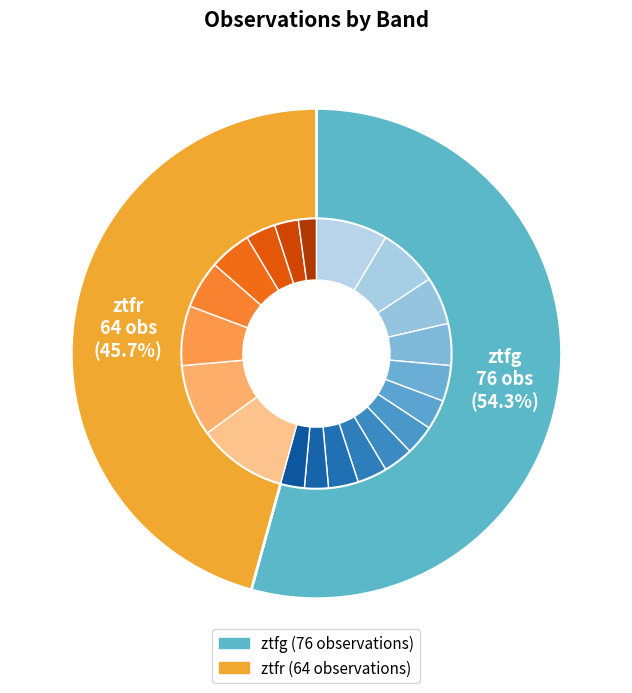

Is there any slice that represents more than half of the pie?

Yes